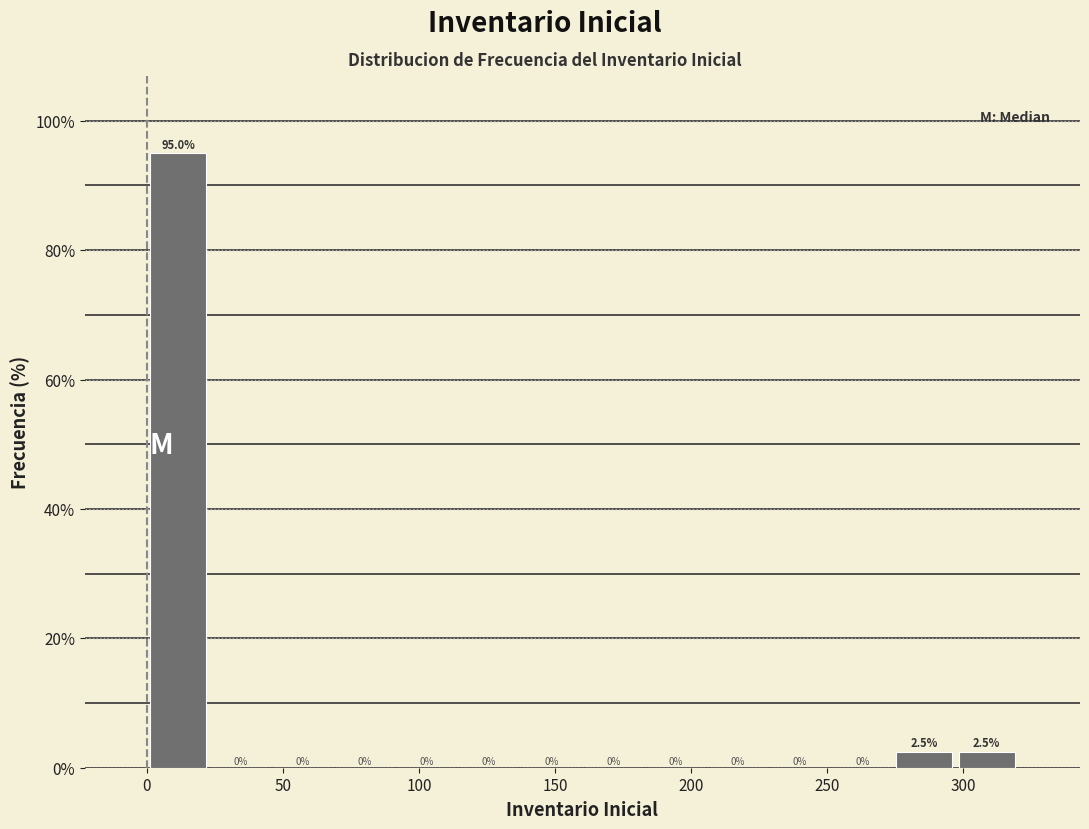

Over which range of the x-axis is the bar tallest?

0 to 25